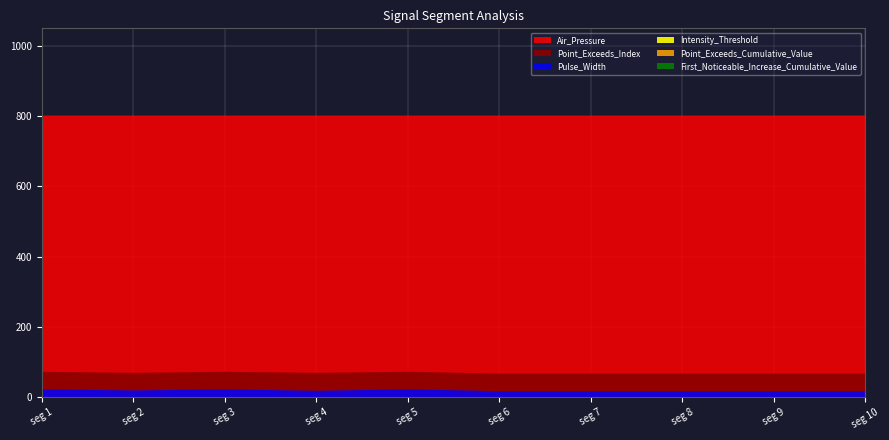

Reading left to right, list all the values displayed in this chart.

First_Noticeable_Increase_Cumulative_Value: 0.1	0.1	0.0	0.2	0.0	0.1	0.2	0.1	0.1	0.1
Point_Exceeds_Cumulative_Value: 0.7	0.7	0.7	0.7	0.7	0.7	0.7	0.7	0.7	0.7
Pulse_Width: 24.0	21.0	24.0	20.0	24.0	19.0	19.0	19.0	19.0	19.0
Point_Exceeds_Index: 74.0	71.0	74.0	71.0	74.0	69.0	69.0	69.0	69.0	69.0
Intensity_Threshold: 0.7	0.7	0.7	0.7	0.7	0.7	0.7	0.7	0.7	0.7
Air_Pressure: 800.0	800.0	800.0	800.0	800.0	800.0	800.0	800.0	800.0	800.0